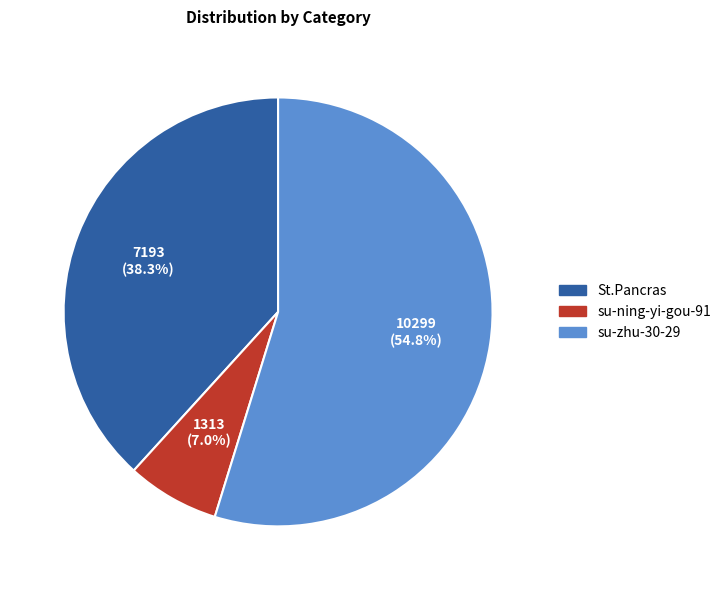

Which slice is the smallest?

su-ning-yi-gou-91